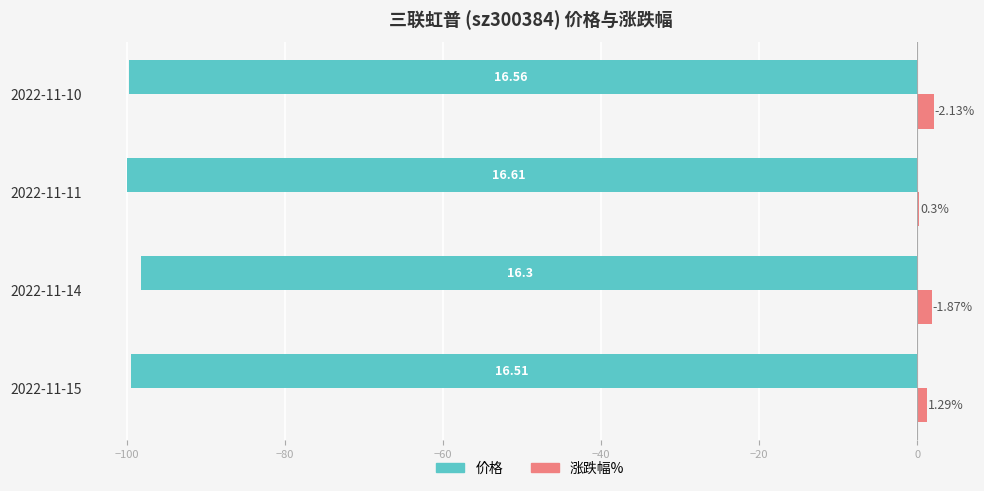

What are all the series names shown in the legend?

价格, 涨跌幅%